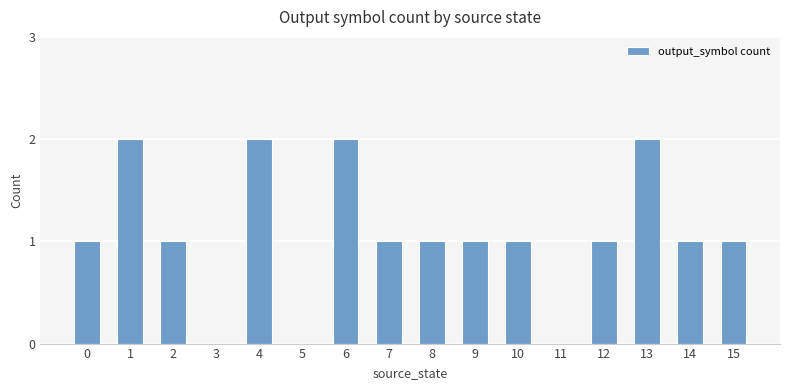

The chart shows a value of -1 at 3. True or false?

False